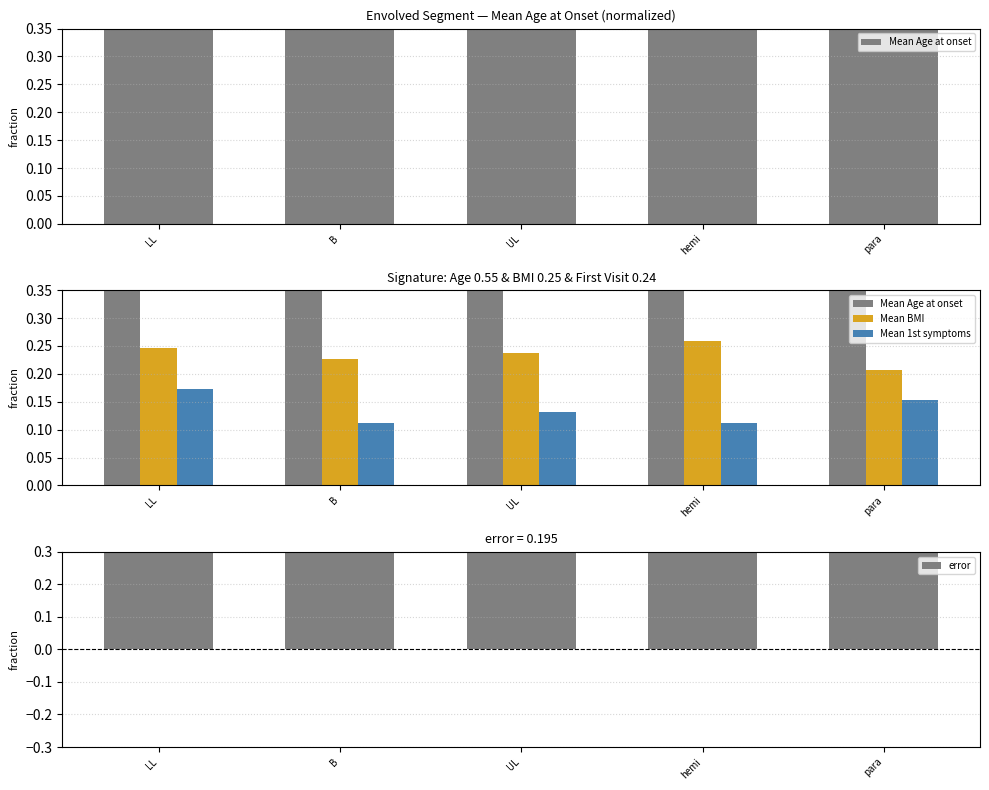

What is the sum of all Mean 1st symptoms values?

0.7